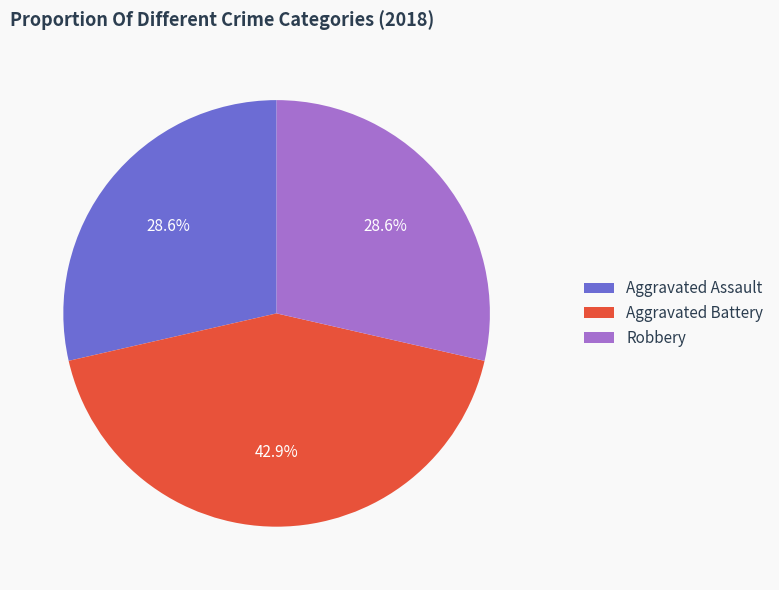

How many segments does this pie chart have?

3